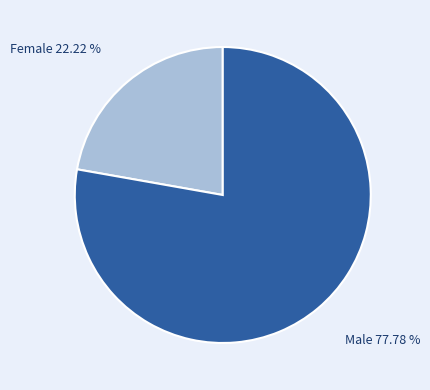

Does any single category account for the majority?

Yes